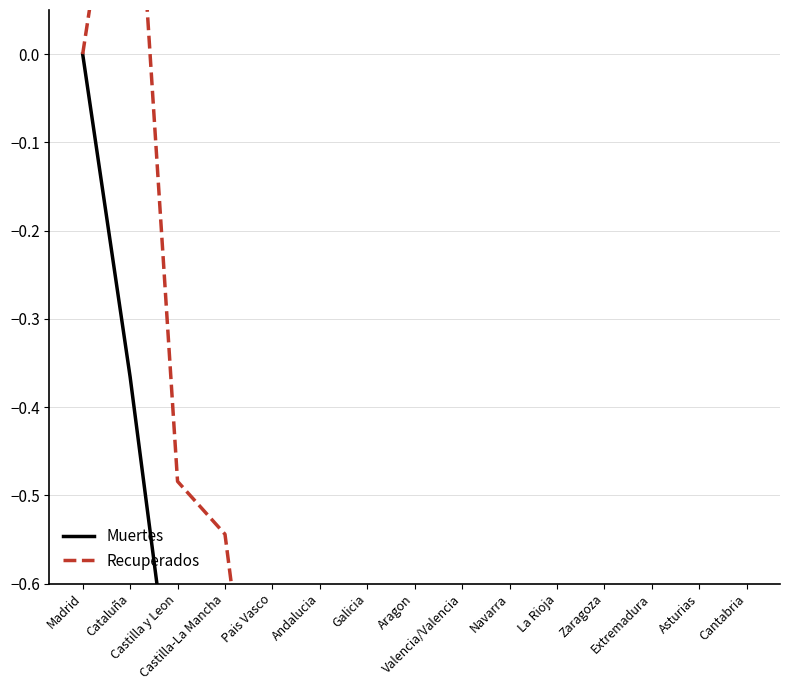

How many data points does each series have?

15